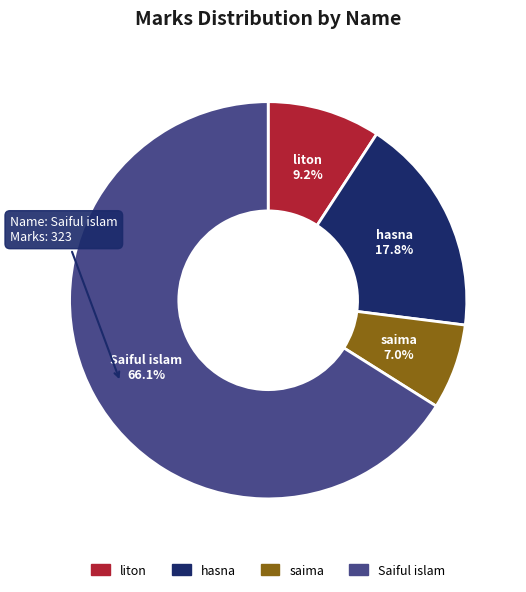

To the nearest percent, what percentage of the pie is hasna?

18%